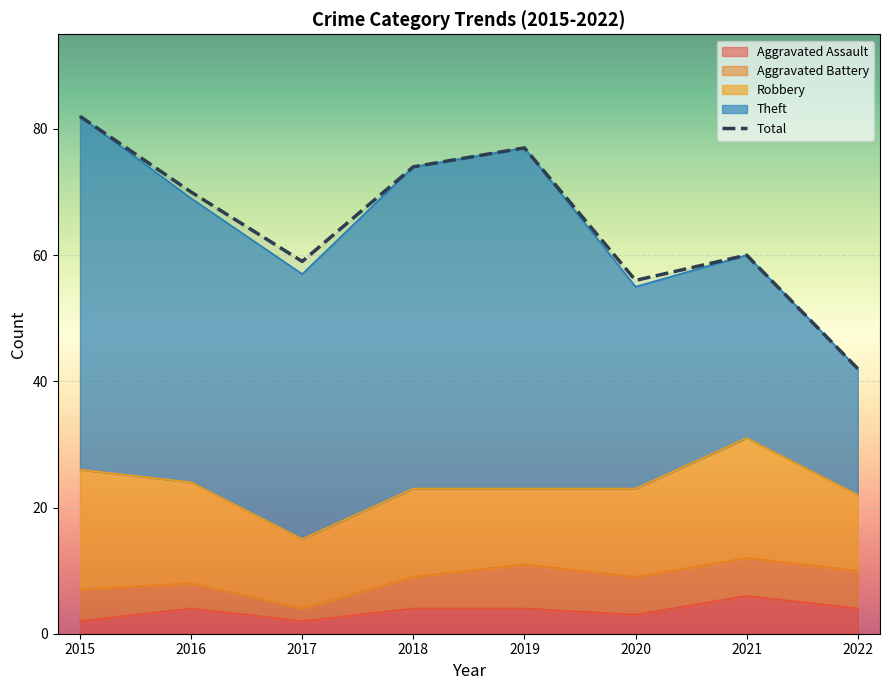

What is the sum of the values at 2019 and 2022?

119